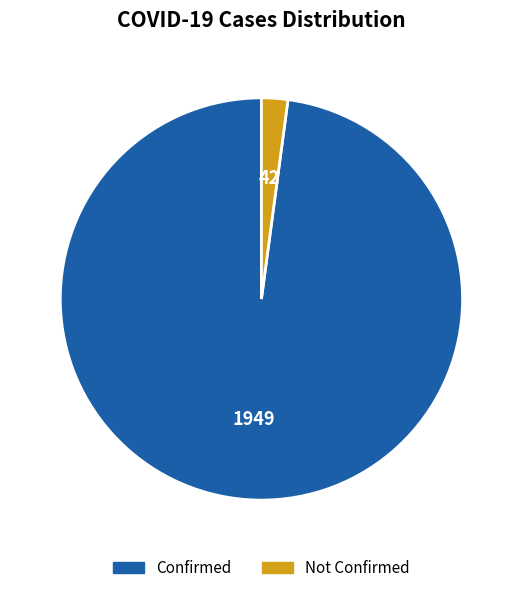

Count the number of slices in the pie.

2